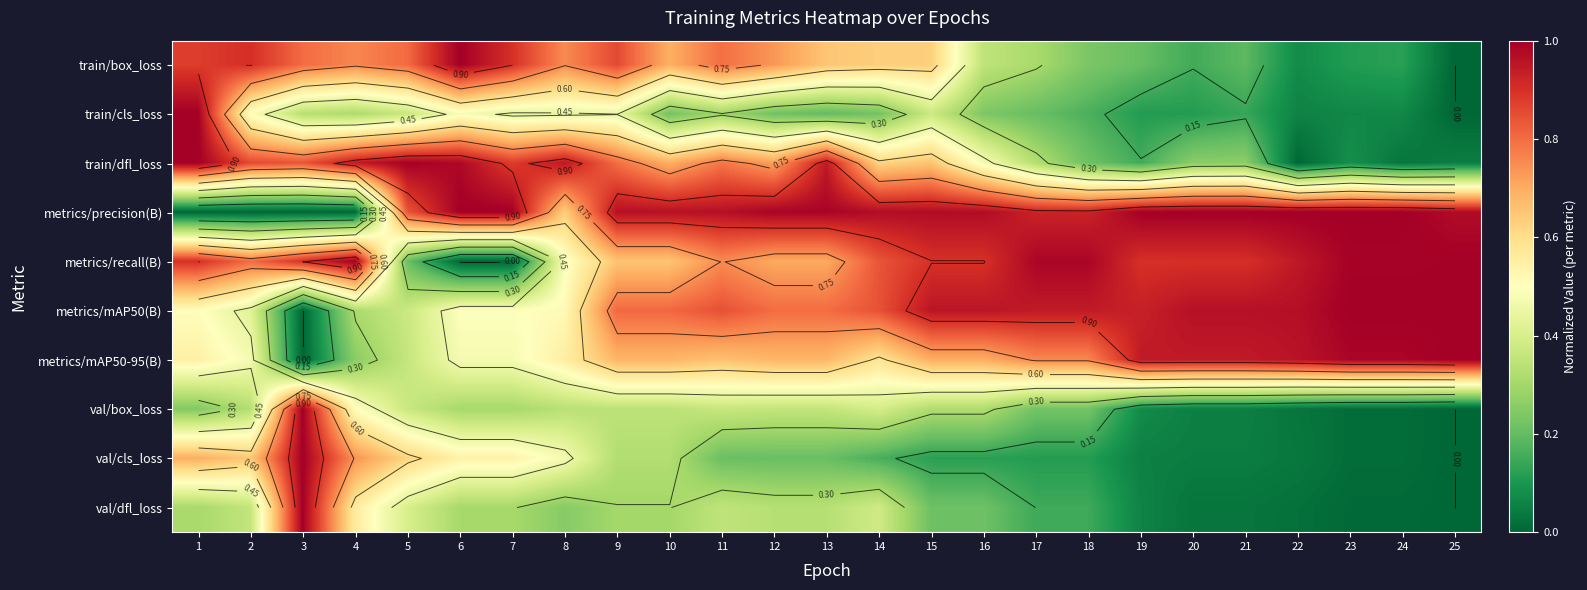

What is the difference between the highest and lowest values at 2?

0.9